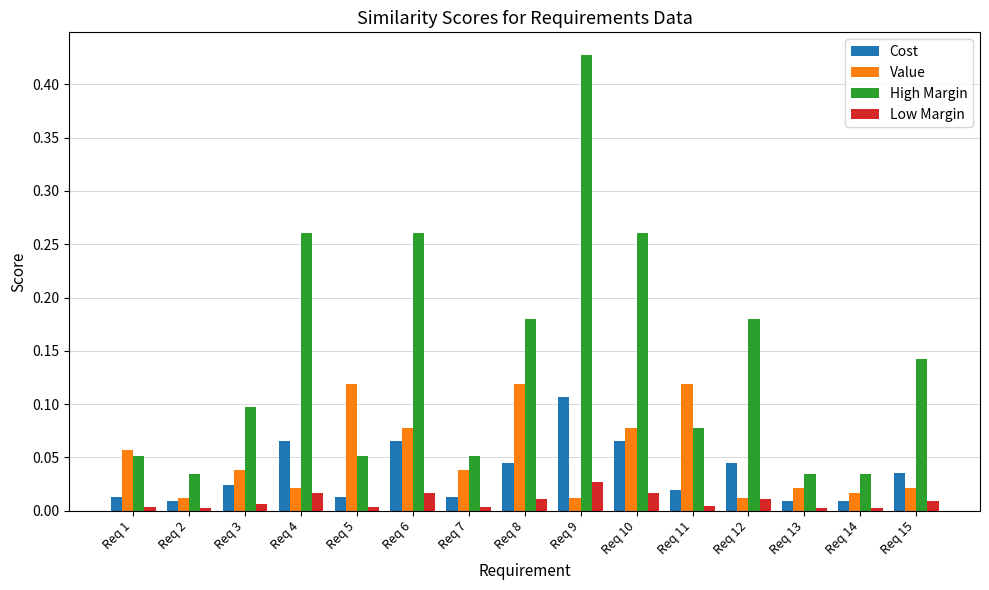

How many bars are there in each group?

4